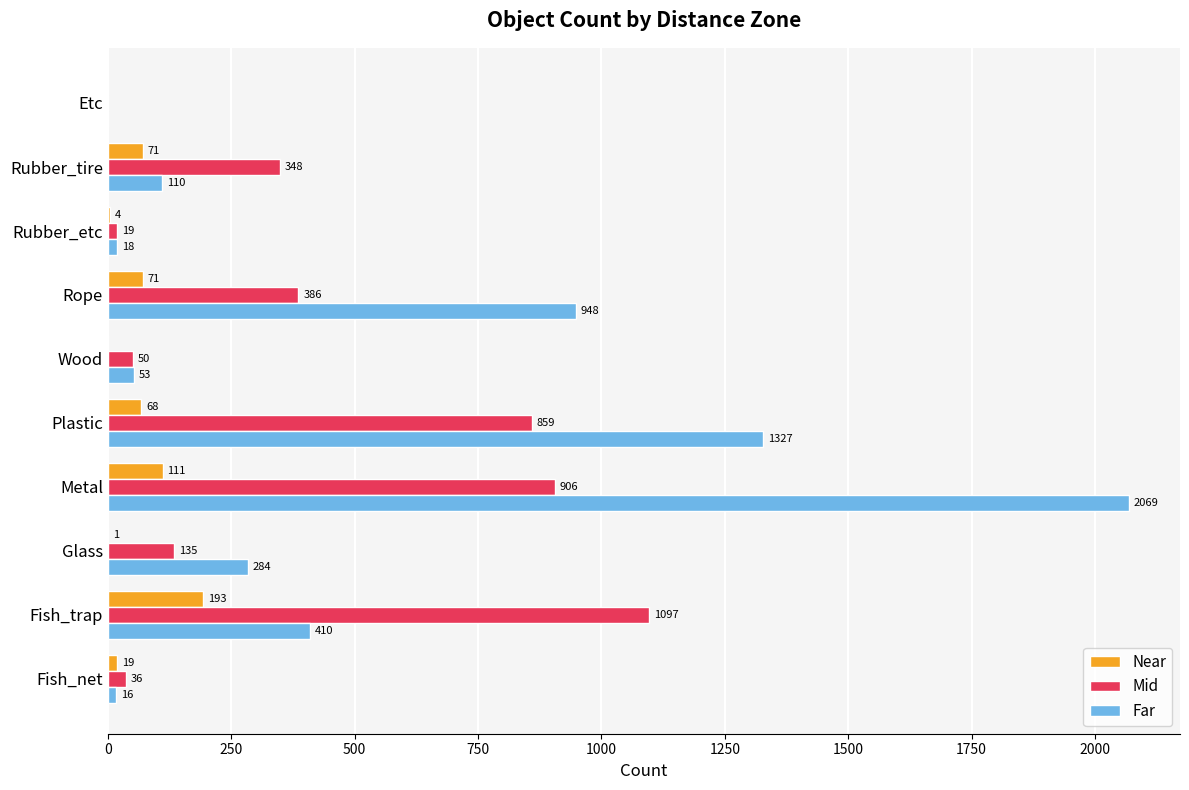

Which series has the largest total across all categories?

Far